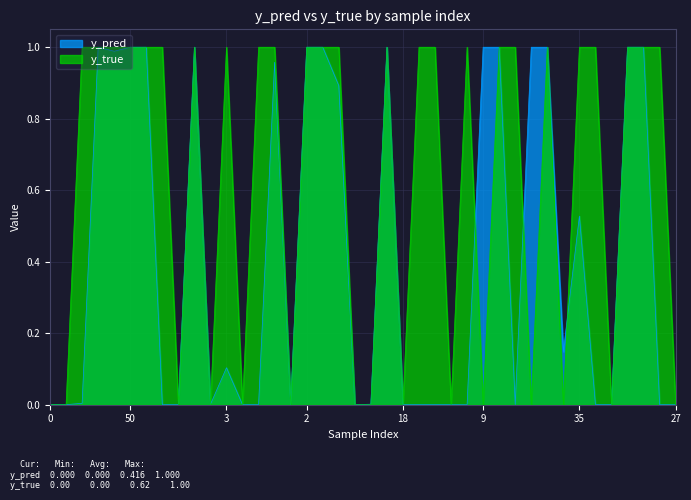

Where is y_pred nearest to the value 0?

8